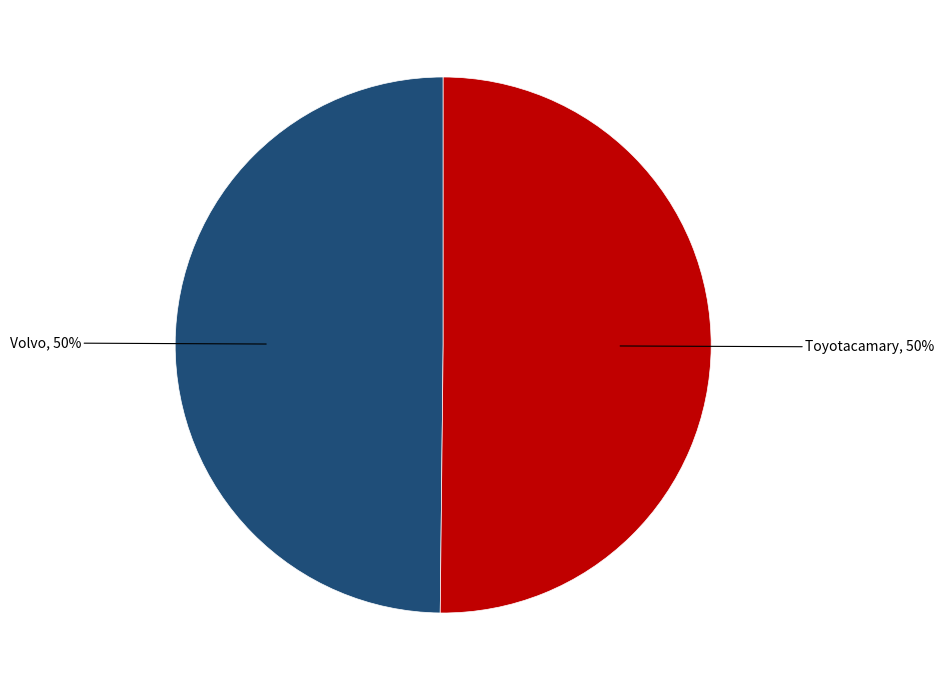

To the nearest percent, what is the average slice percentage?

50%